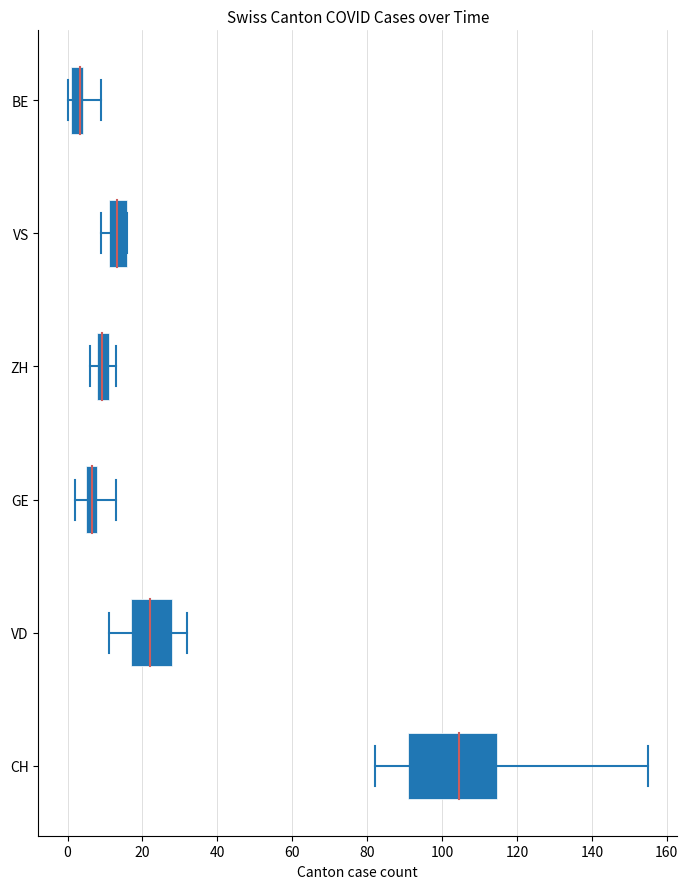

What is the ratio of the value at 0 to the value at 60?

2.2